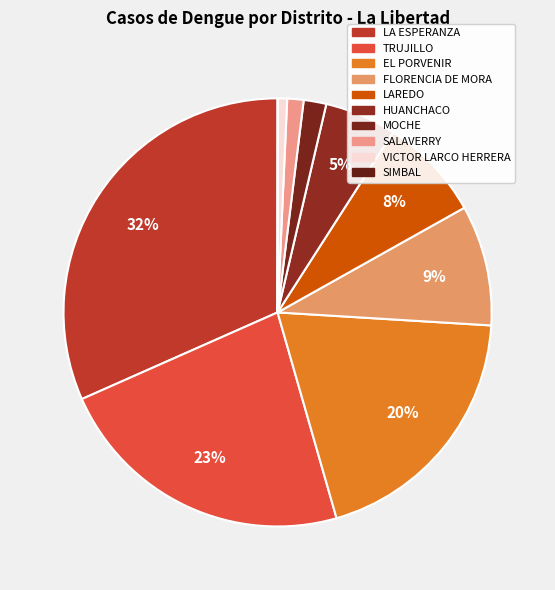

How many segments does this pie chart have?

10